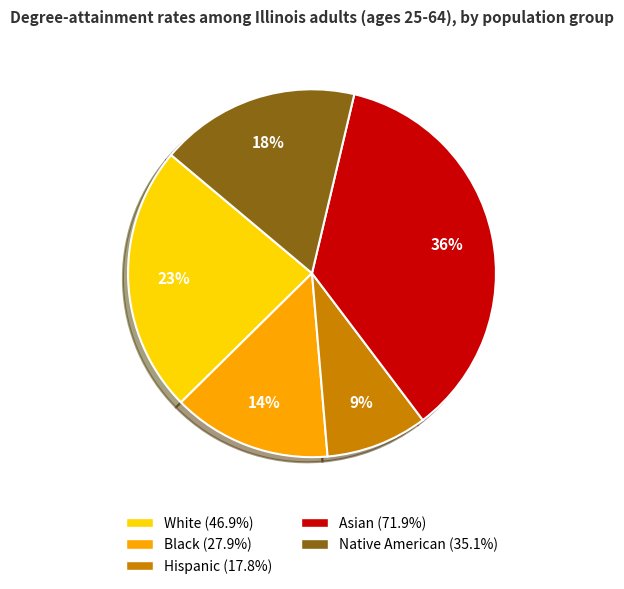

Rank the categories by value from lowest to highest.

Hispanic, Black, Native American, White, Asian